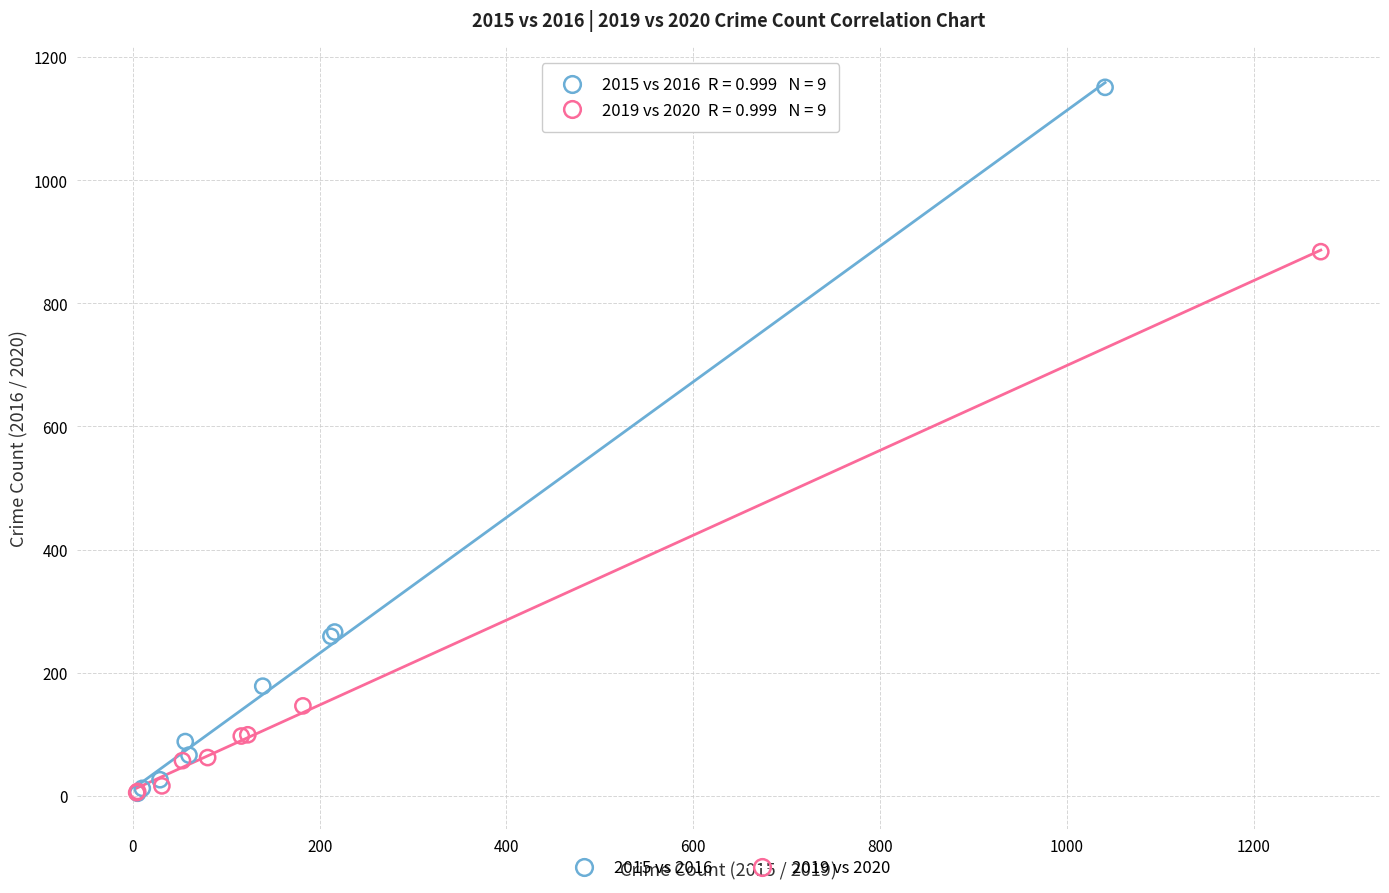

Which series reaches the maximum Y coordinate?

2015 vs 2016